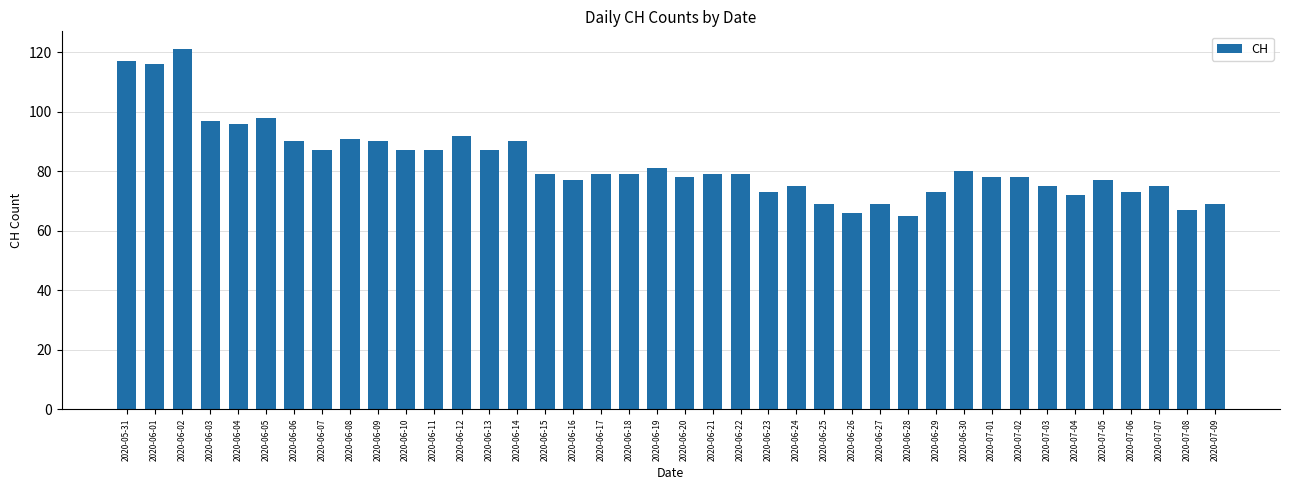

Reading left to right, what are all the values shown in this chart?

117	116	121	97	96	98	90	87	91	90	87	87	92	87	90	79	77	79	79	81	78	79	79	73	75	69	66	69	65	73	80	78	78	75	72	77	73	75	67	69